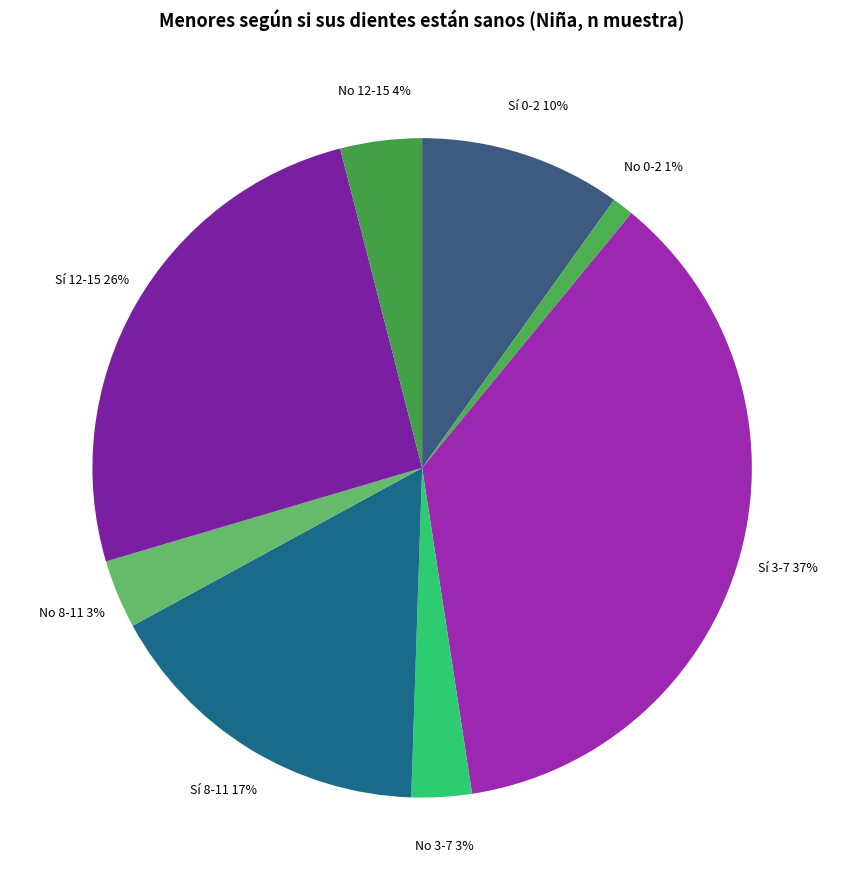

To the nearest percent, what is the average slice percentage?

12%